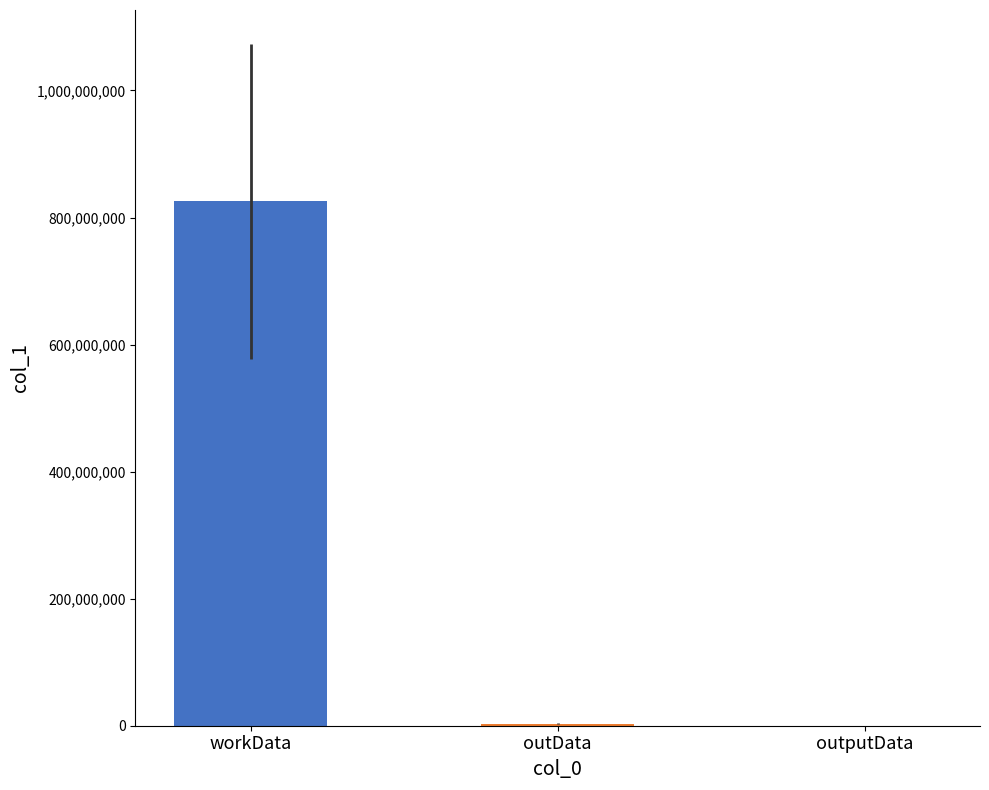

Which has a higher value, outputData or workData?

workData